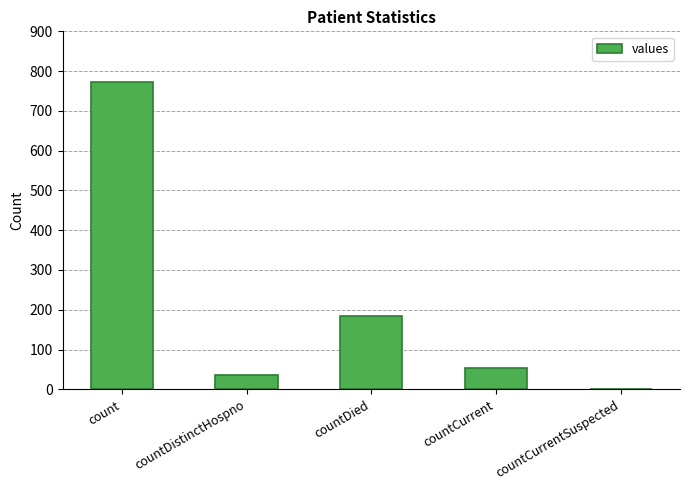

What value does the data have at countCurrent, to the nearest 10?

50